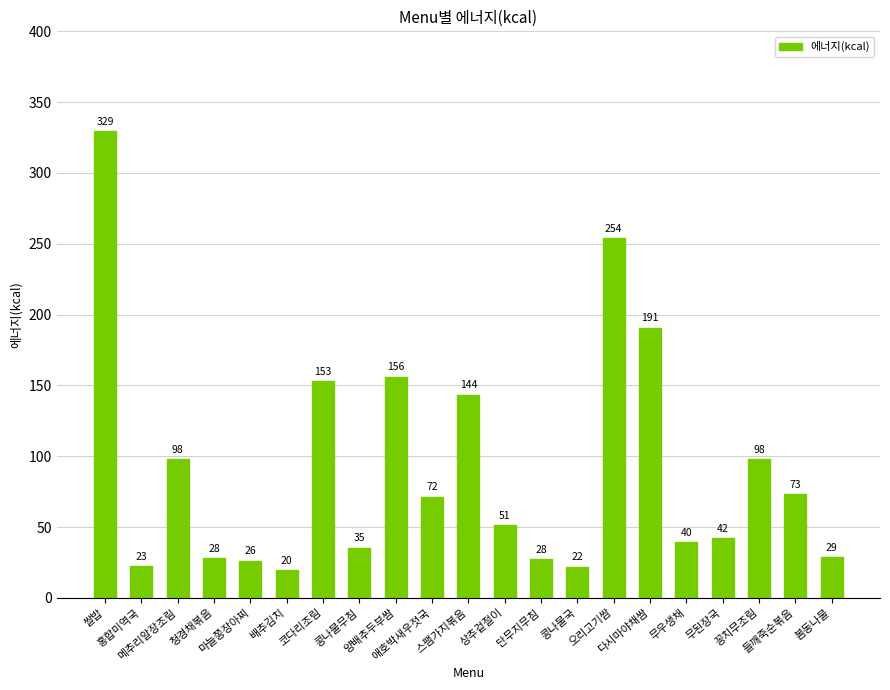

What is the ratio of the value at 메추리알장조림 to the value at 콩나물국?

4.4